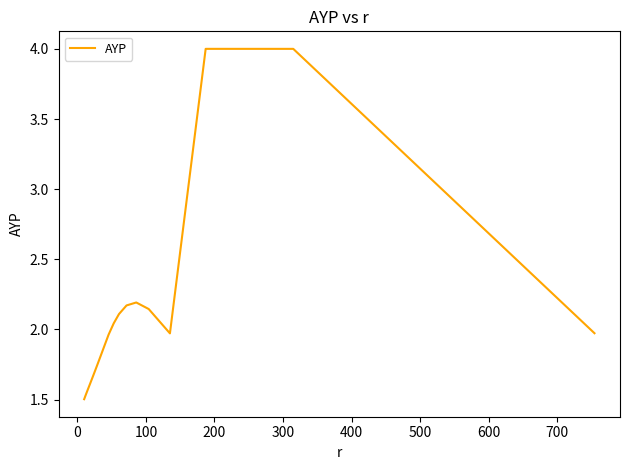

What is the maximum value shown in the chart?

4.0